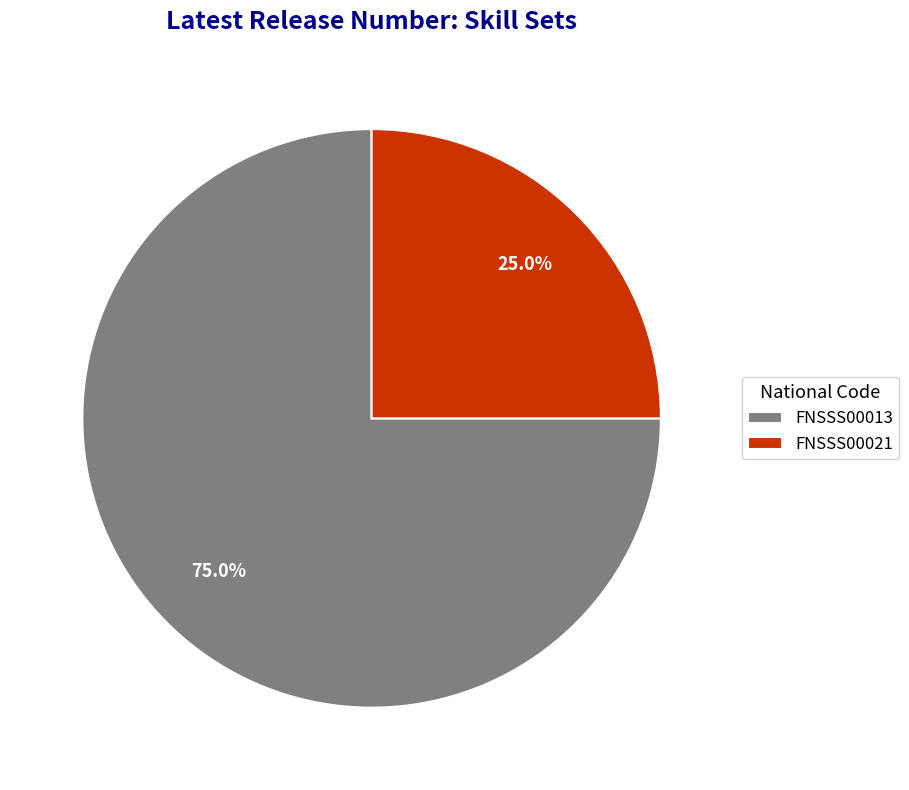

Which has a higher value, FNSSS00013 or FNSSS00021?

FNSSS00013